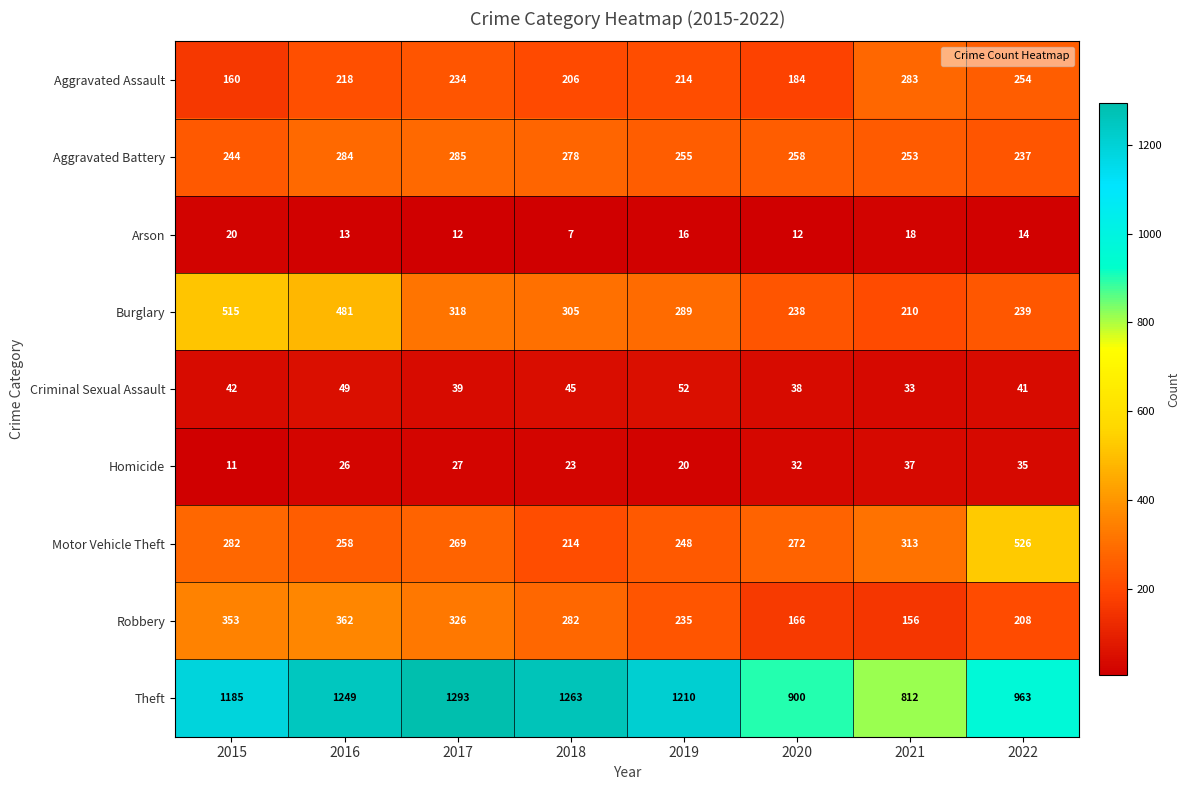

Which series has the widest spread of values?

Theft